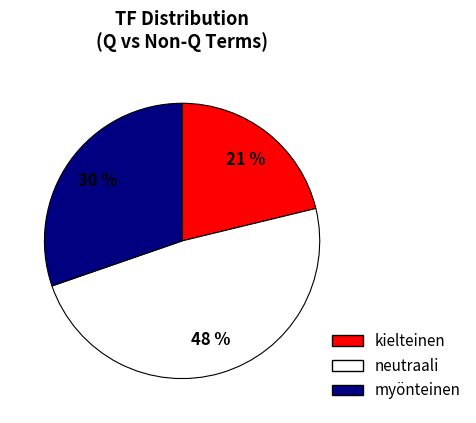

Is there any slice that represents more than half of the pie?

No